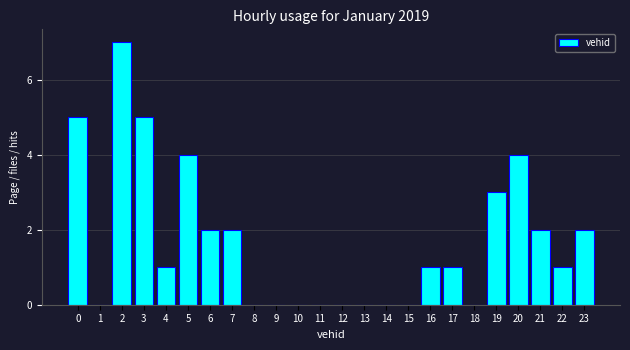

Reading left to right, transcribe all the data shown in this chart.

0=5	1=0	2=7	3=5	4=1	5=4	6=2	7=2	8=0	9=0	10=0	11=0	12=0	13=0	14=0	15=0	16=1	17=1	18=0	19=3	20=4	21=2	22=1	23=2